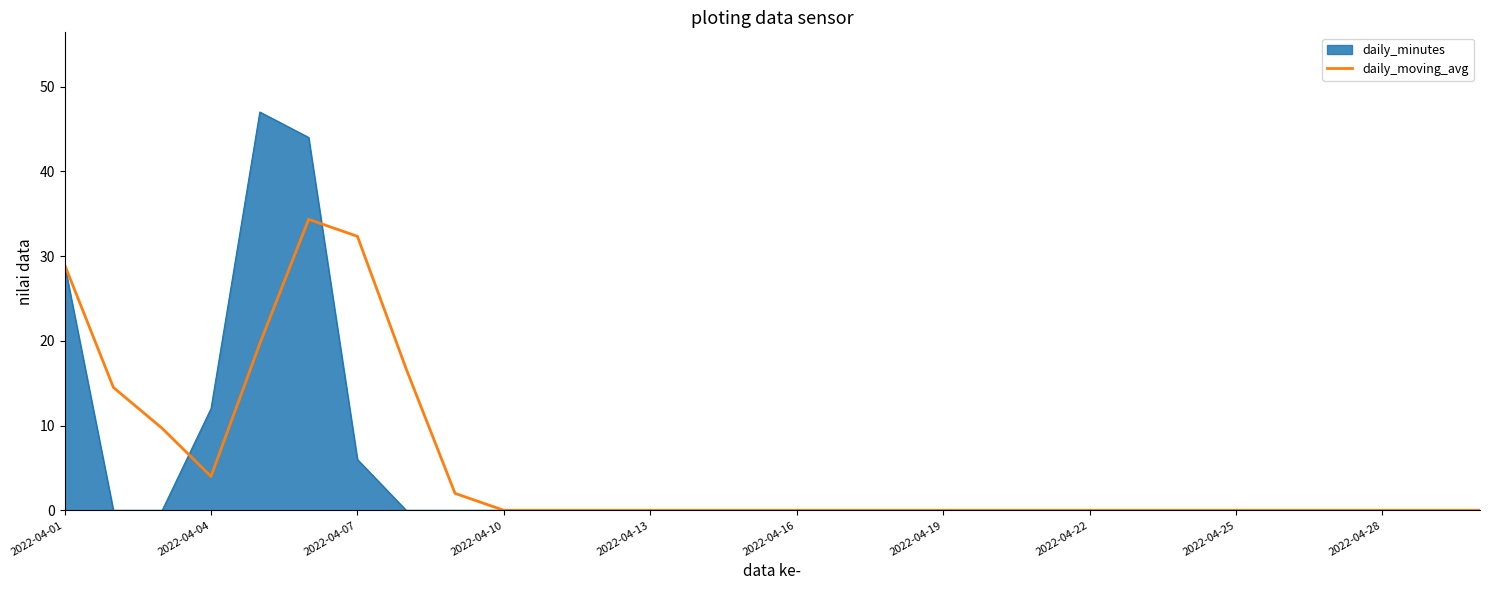

What is the maximum value for daily_moving_avg?

34.3